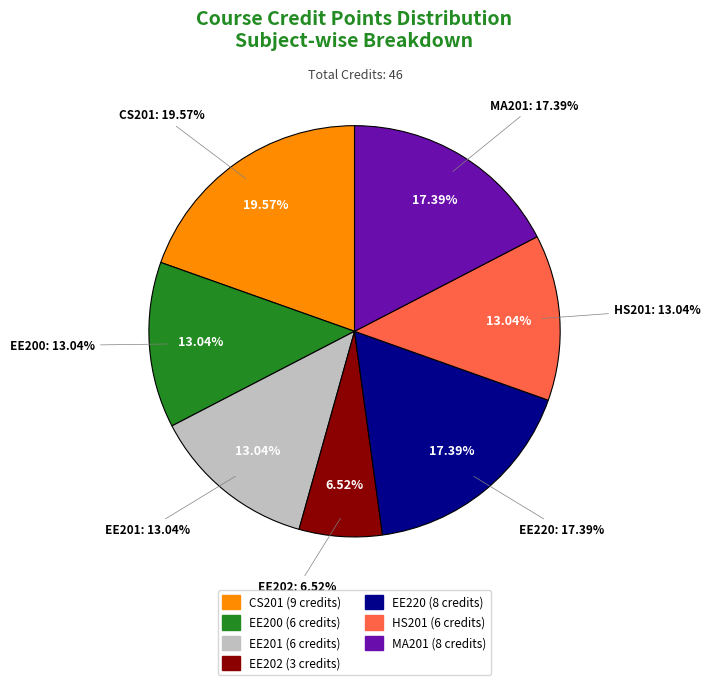

What percentage is the EE220 slice, to the nearest percent?

17%